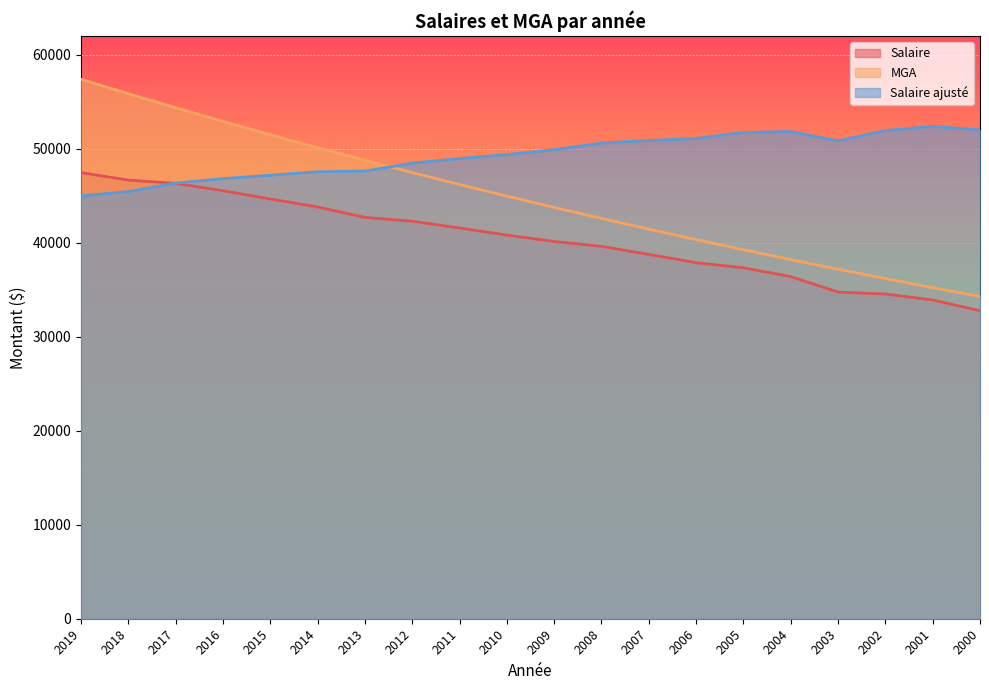

List the series in order of their overall mean, lowest first.

Salaire, MGA, Salaire ajusté